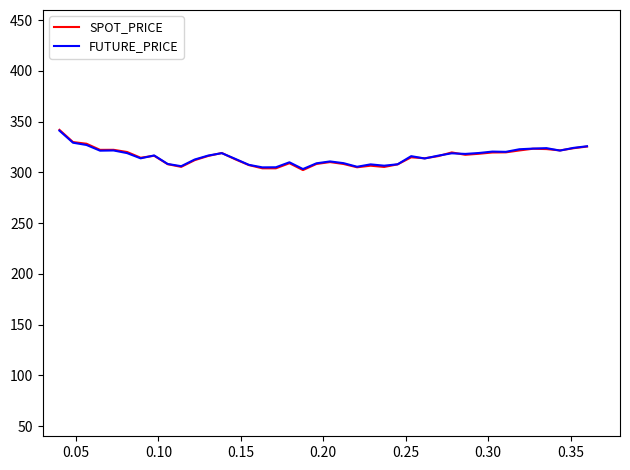

Which series has the widest spread of values?

SPOT_PRICE